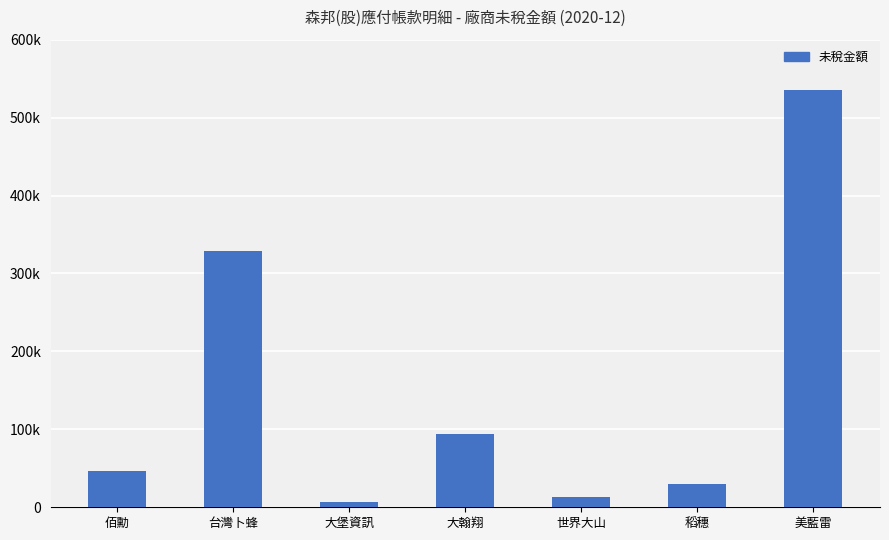

List the labels in order of value, largest first.

美藍雷, 台灣卜蜂, 大翰翔, 佰勳, 稻穗, 世界大山, 大堡資訊